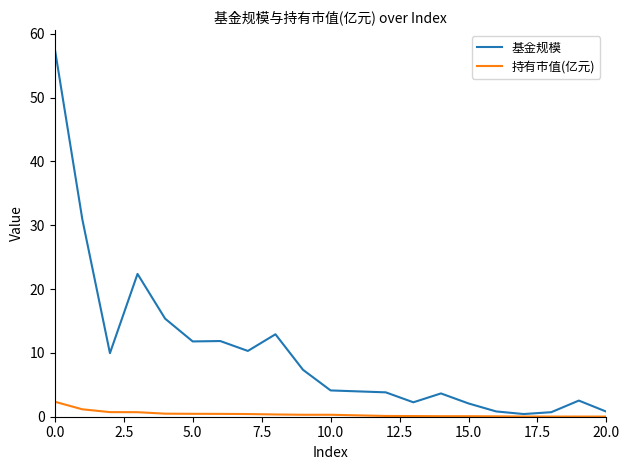

Count the number of data series in this chart.

2